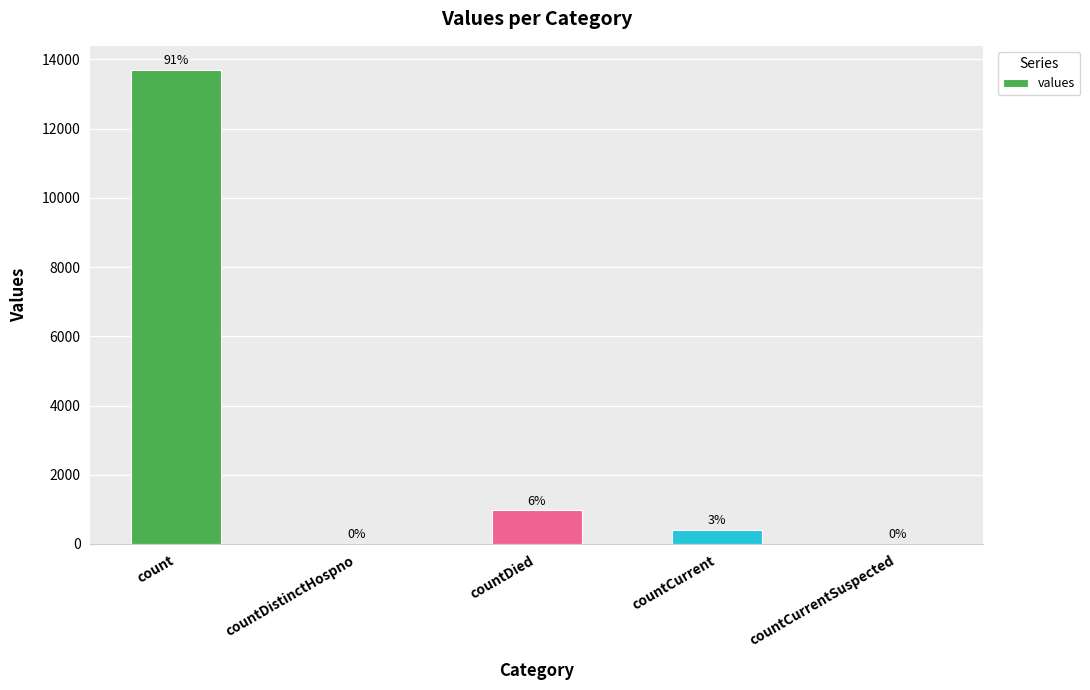

Are the bars horizontal?

No